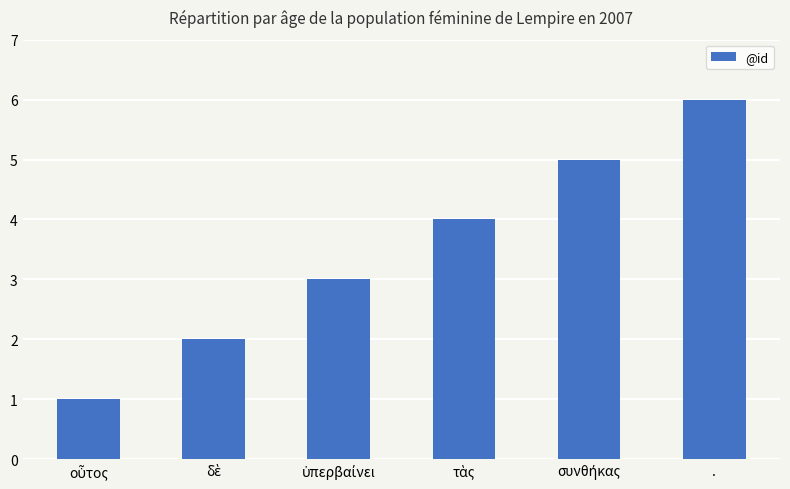

The chart shows a value of 10 at .. True or false?

False